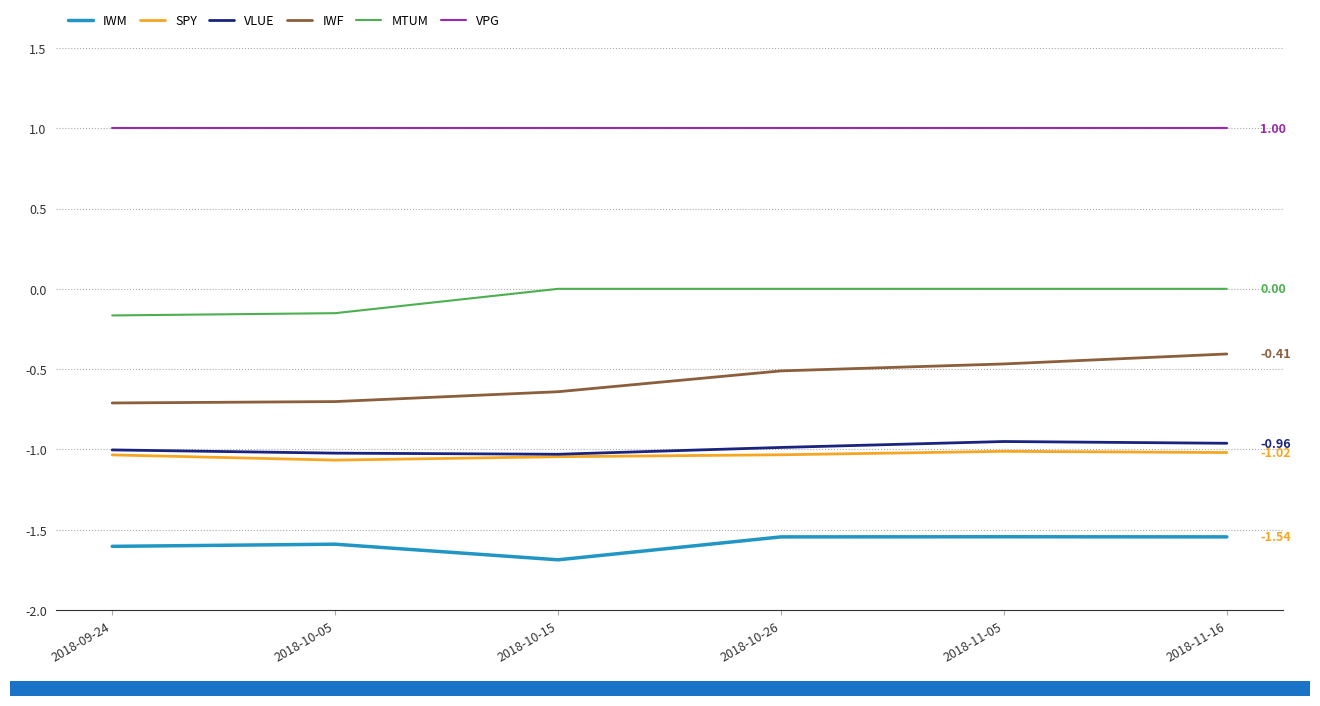

What is the smallest value displayed?

-1.7